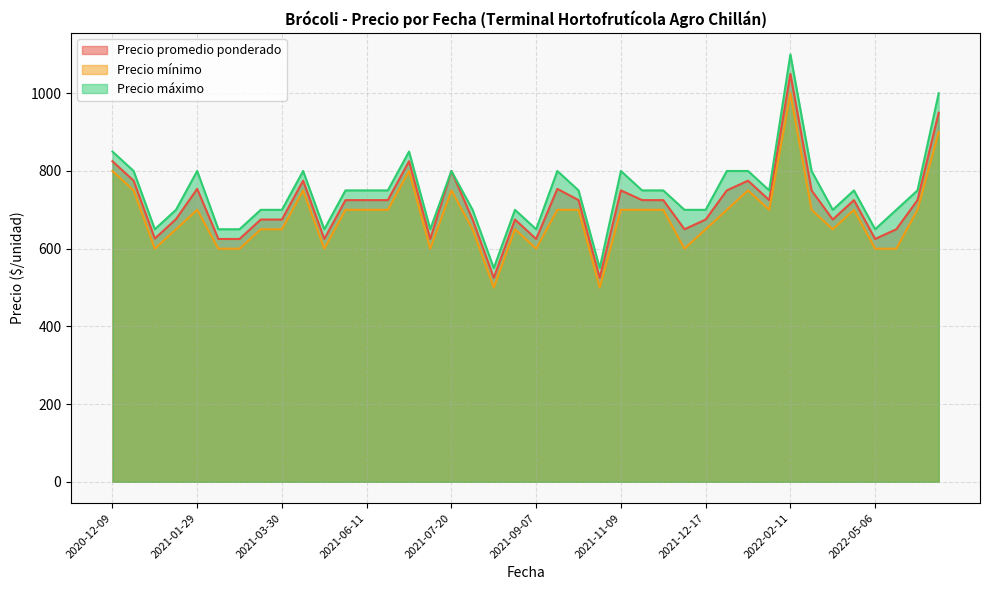

At how many categories does at least one series exceed 1014?

1